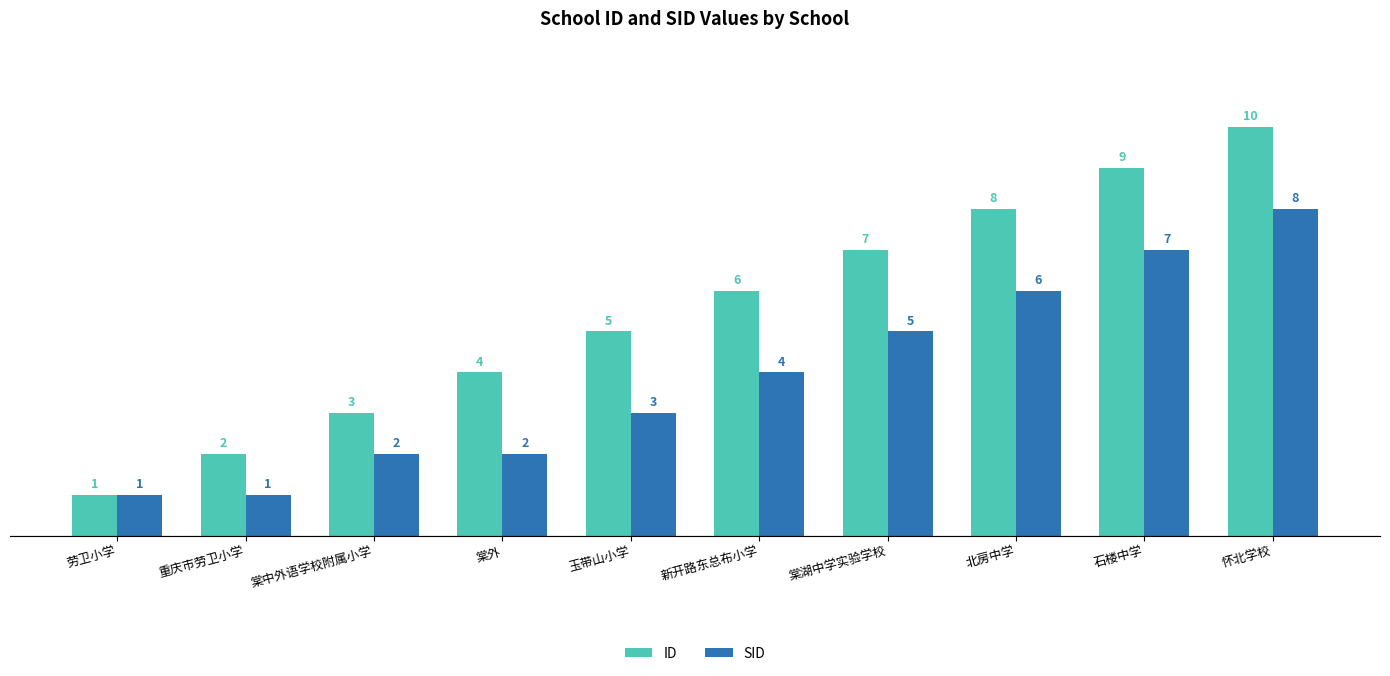

The value of ID at 重庆市劳卫小学 is 1. True or false?

False